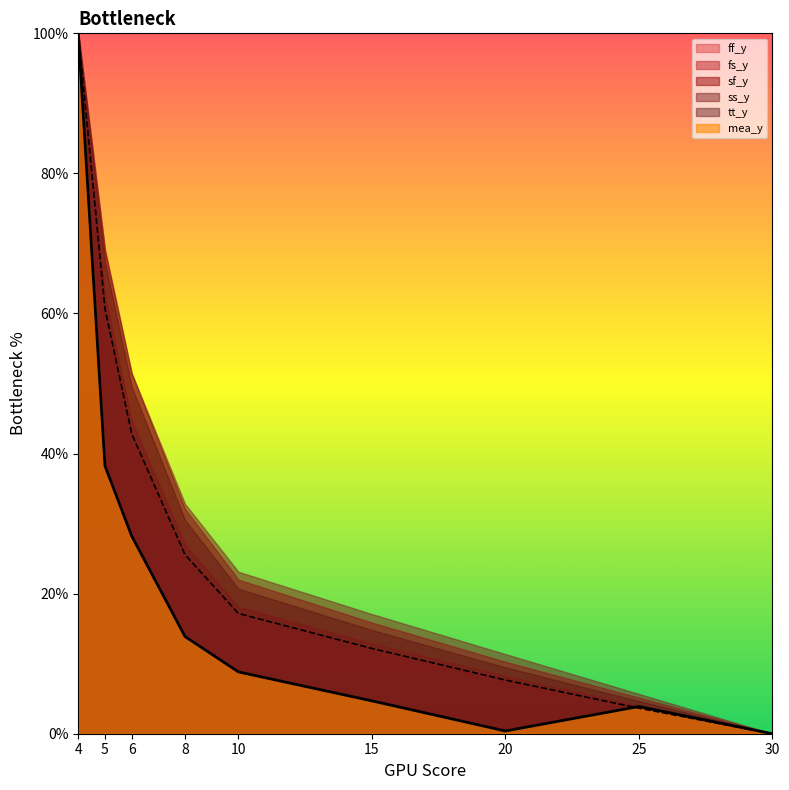

What is the total value across all series at 5?

366.8